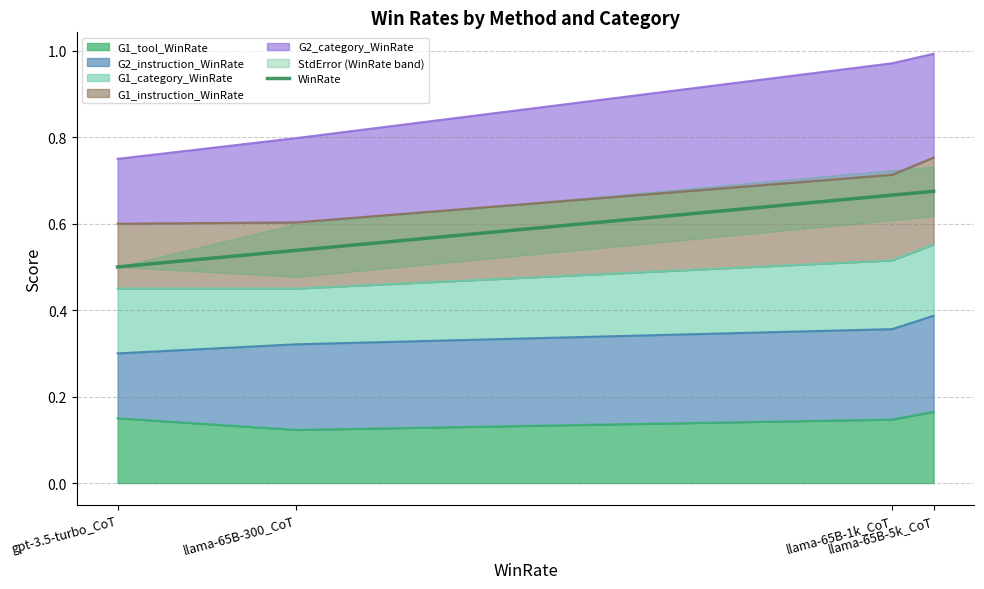

What is the value of the 2nd point from the left?

0.5